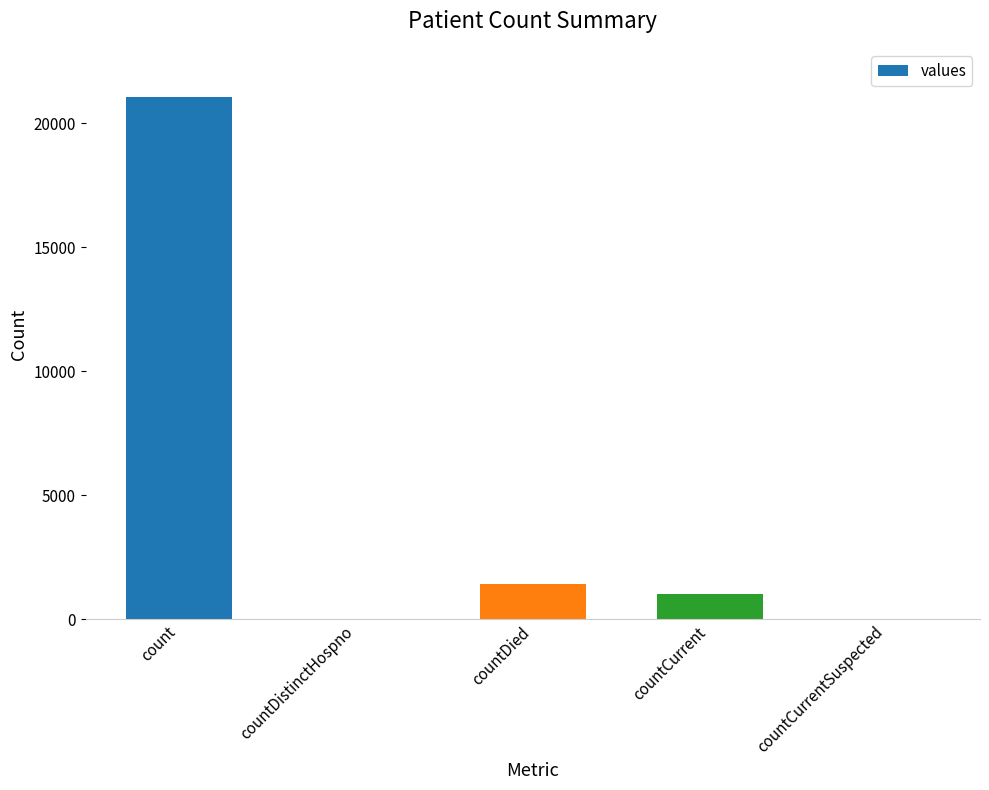

What is the change in value from countDistinctHospno to countCurrent?

+1006